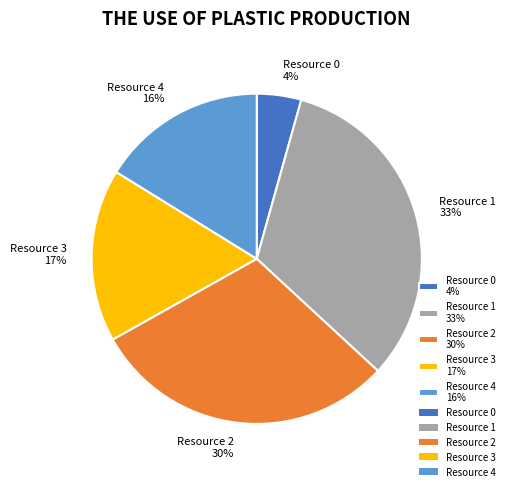

To the nearest percent, what percentage of the pie is Resource 2?

30%